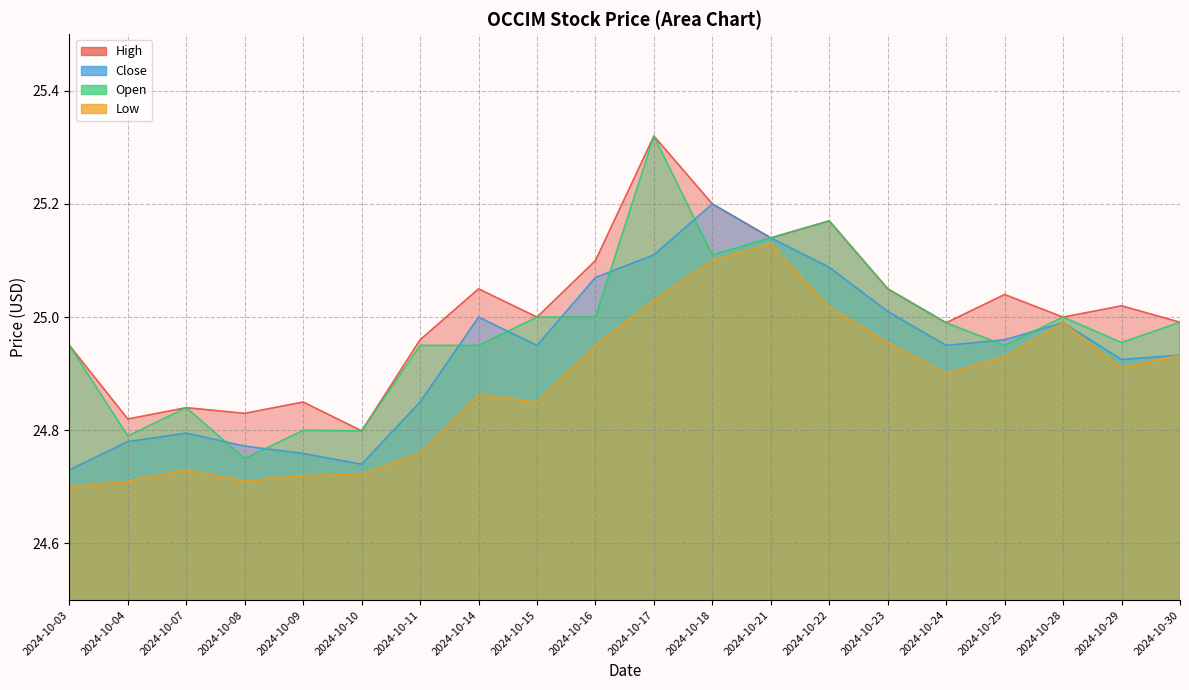

What is the sum of all Open values?

499.5